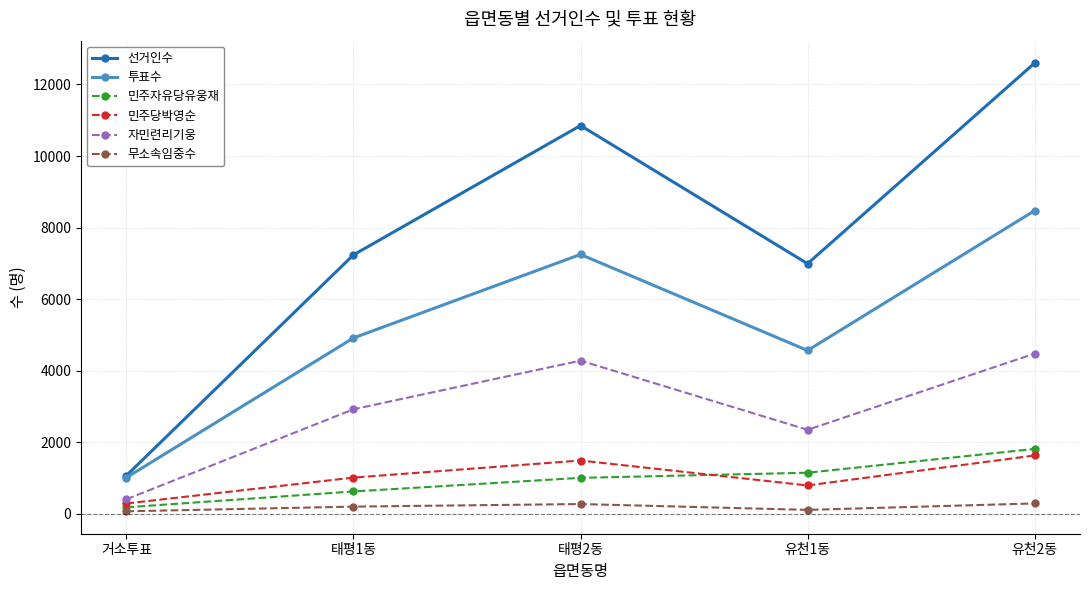

What is the maximum value for 무소속임중수?

294